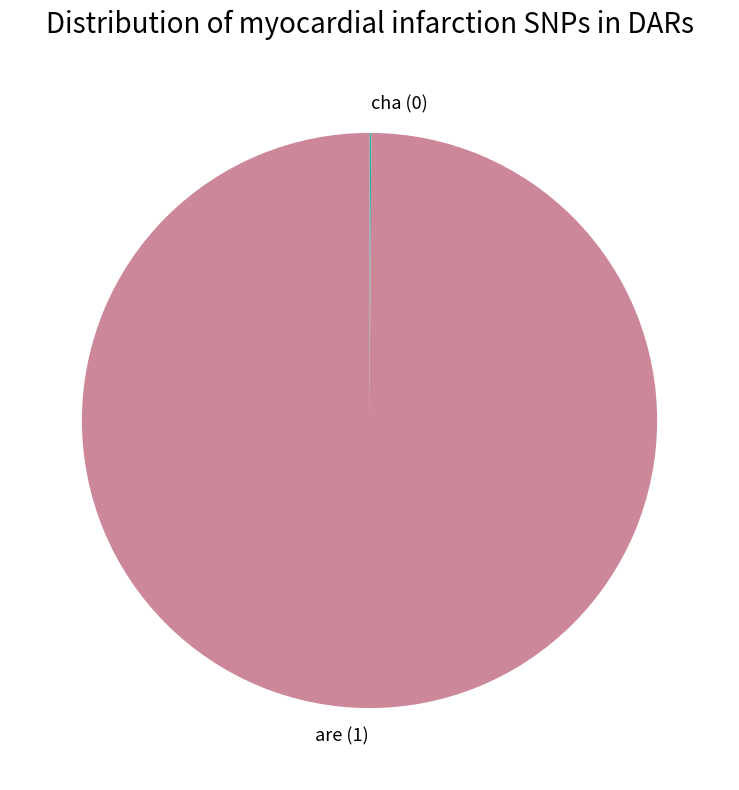

True or false: are accounts for 100% of the total.

True